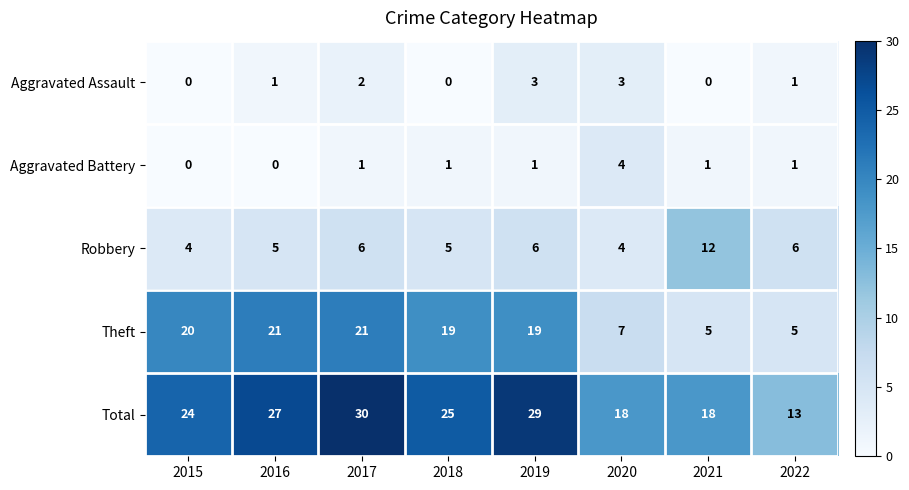

What is the difference between the highest and lowest values at 2017?

29